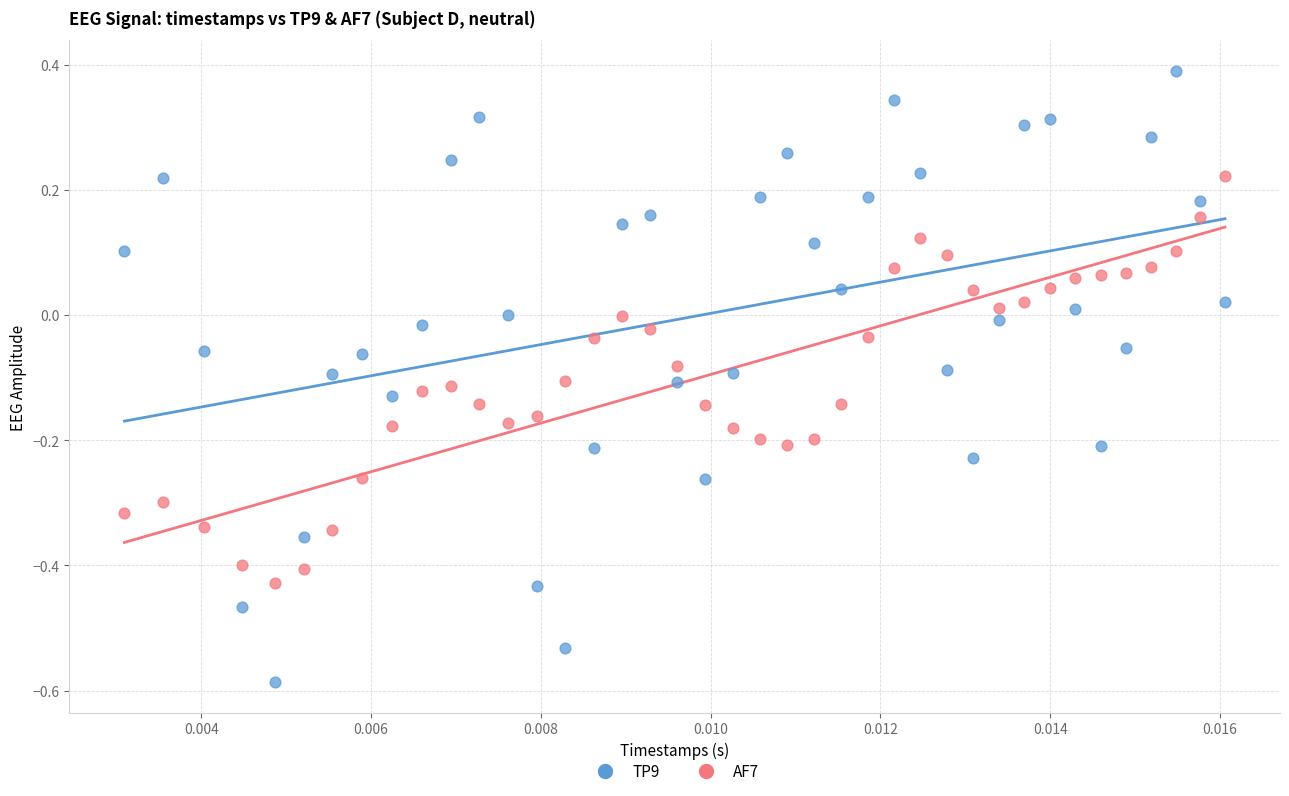

Across all data points, what is the range of Y values (max minus min)?

1.0